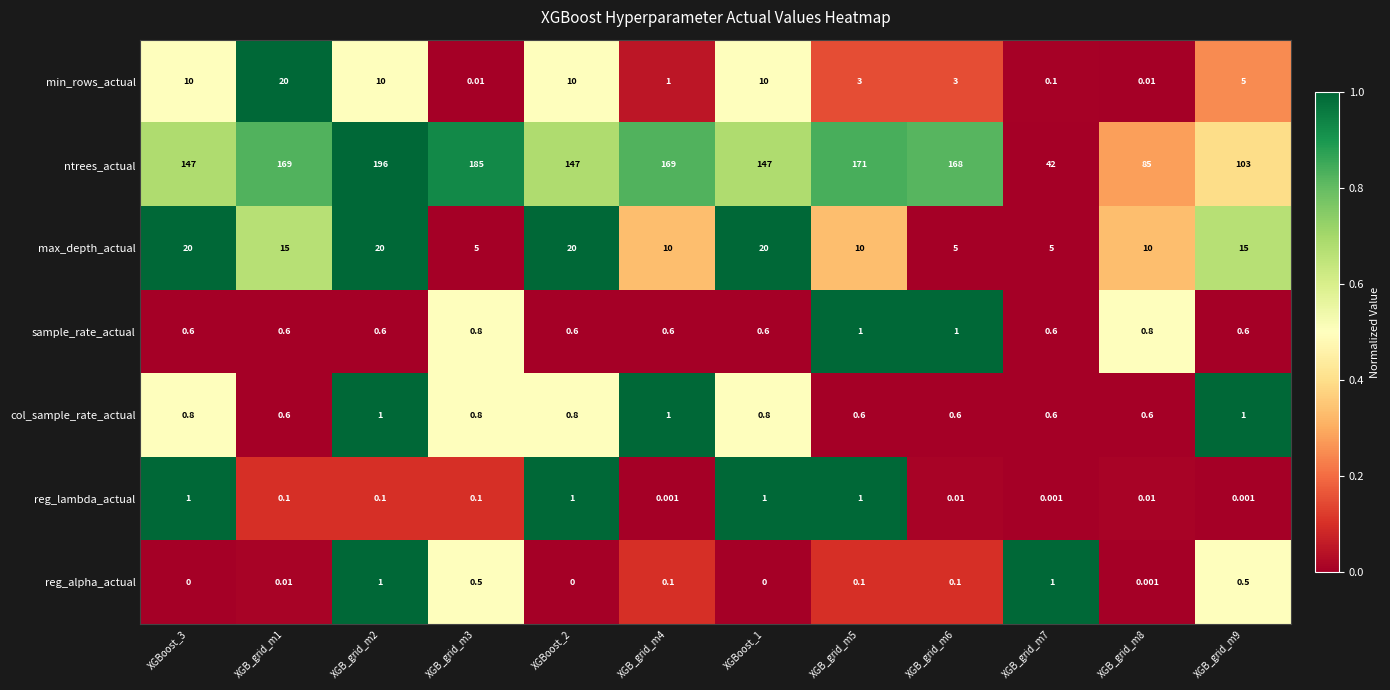

Is the value of reg_lambda_actual at XGB_grid_m5 greater than the value of col_sample_rate_actual at XGB_grid_m6?

Yes